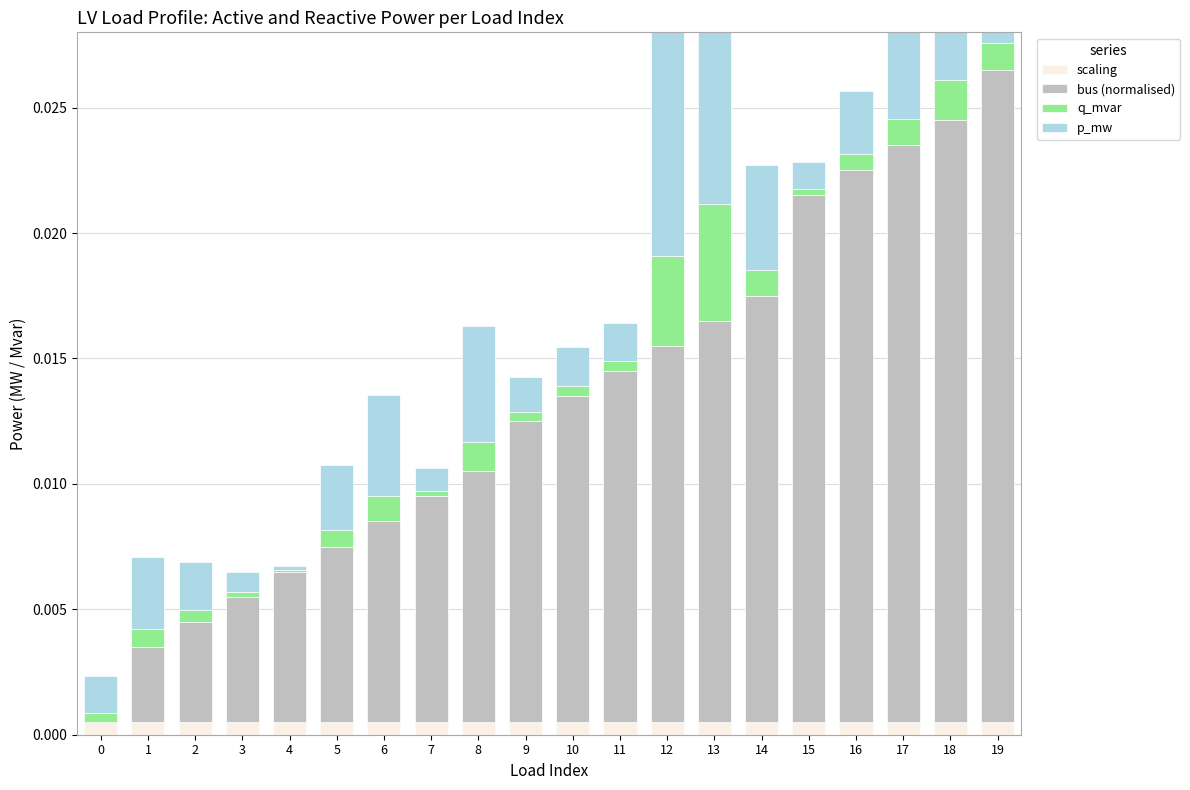

True or false: p_mw has a value of 0.0 at 3.

True